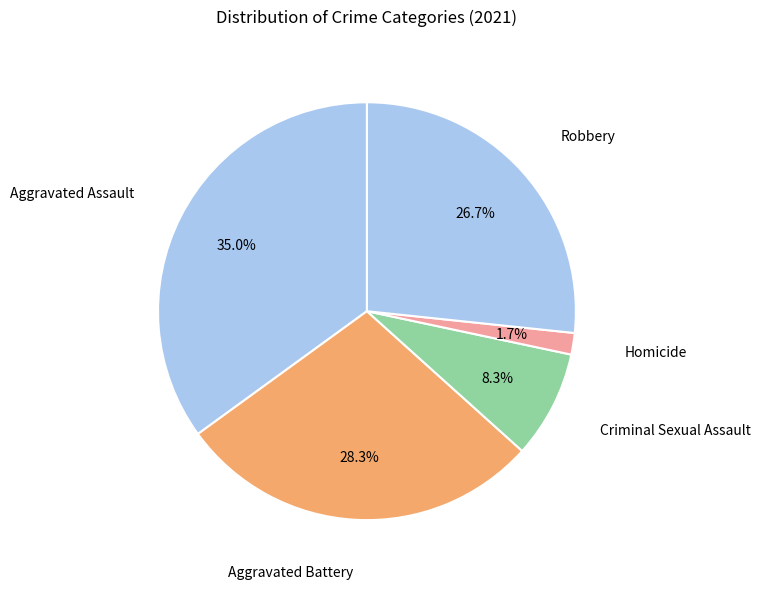

Count the number of slices in the pie.

5